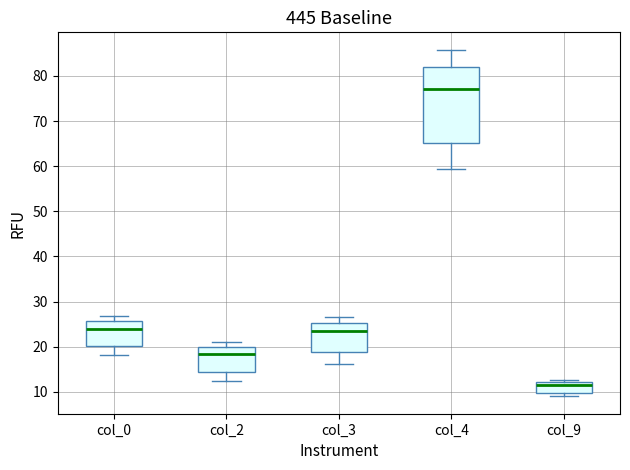

Which box has the highest median line?

col_4